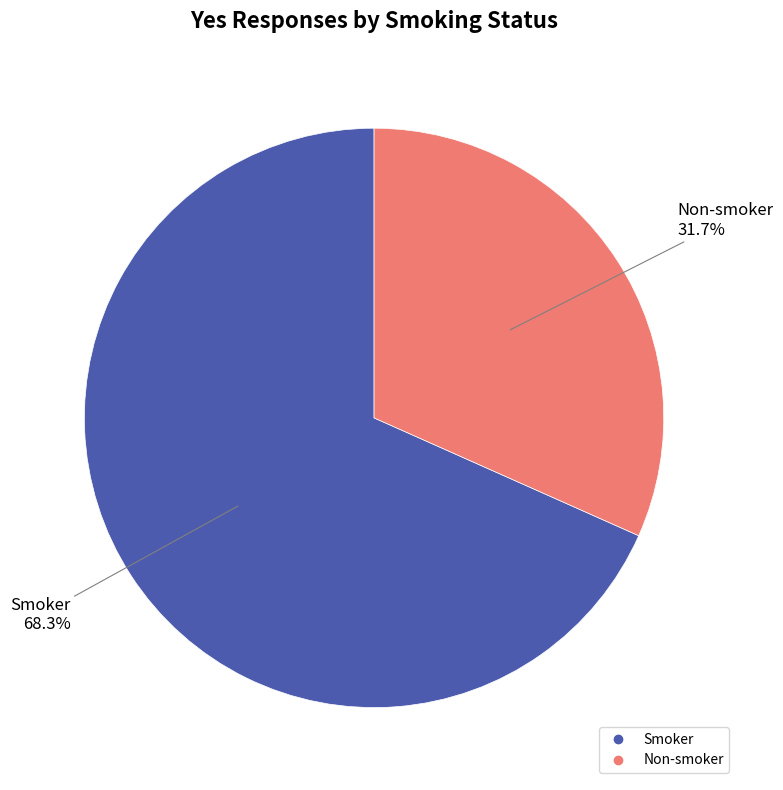

Between Smoker and Non-smoker, which is larger?

Smoker